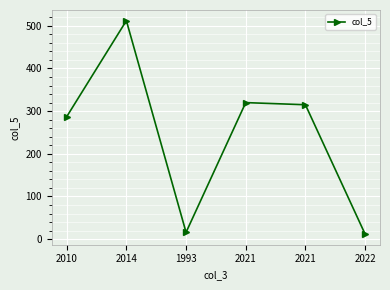

Where is the first local maximum?

2014